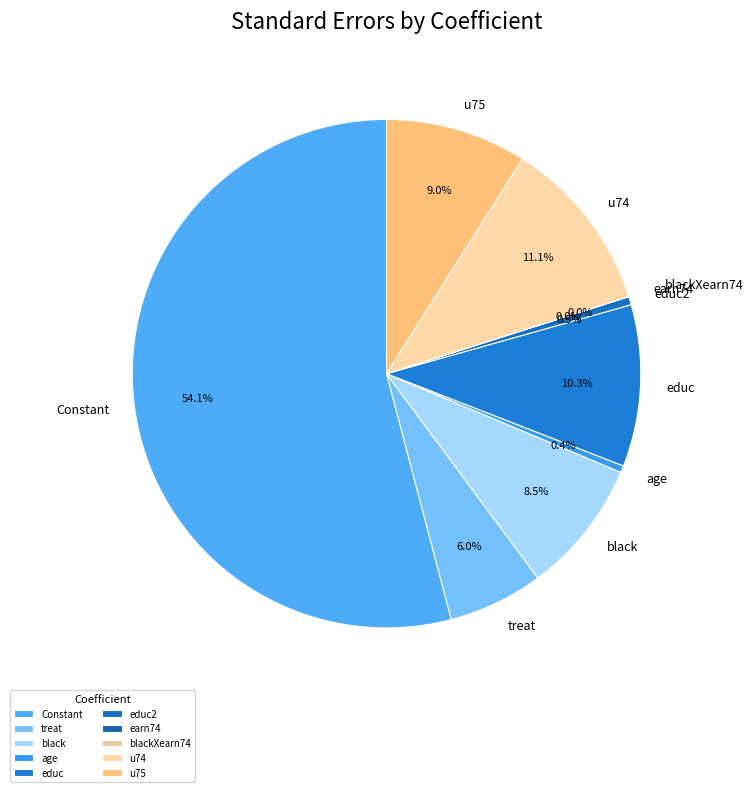

To the nearest percent, what is the average slice percentage?

10%